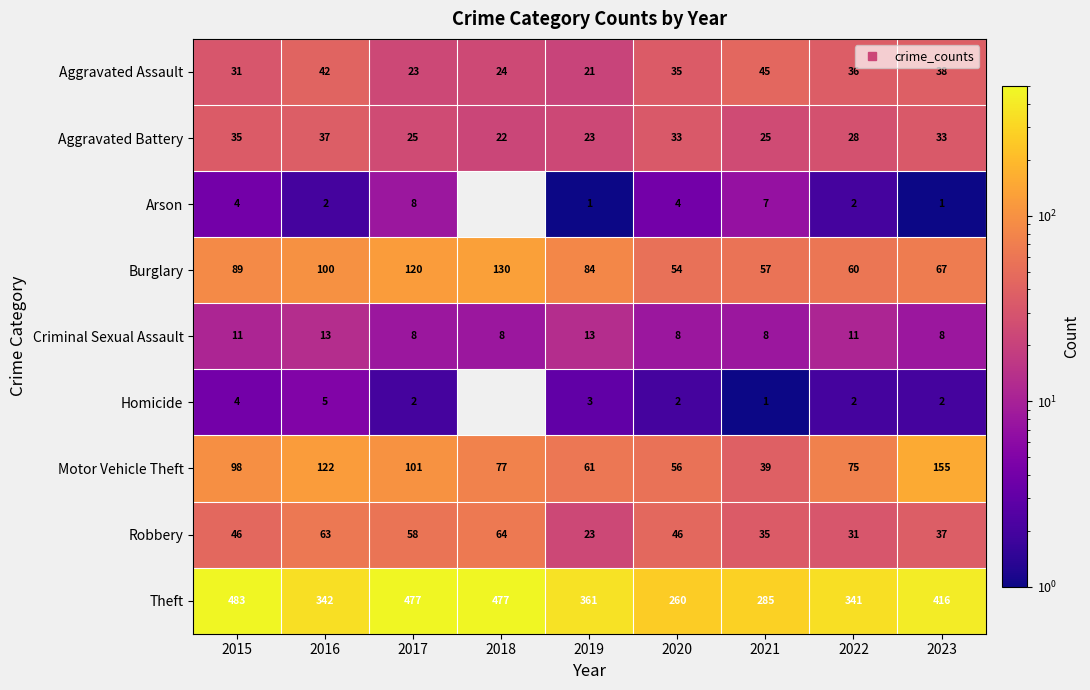

Where does the Homicide series first go above 2?

2015